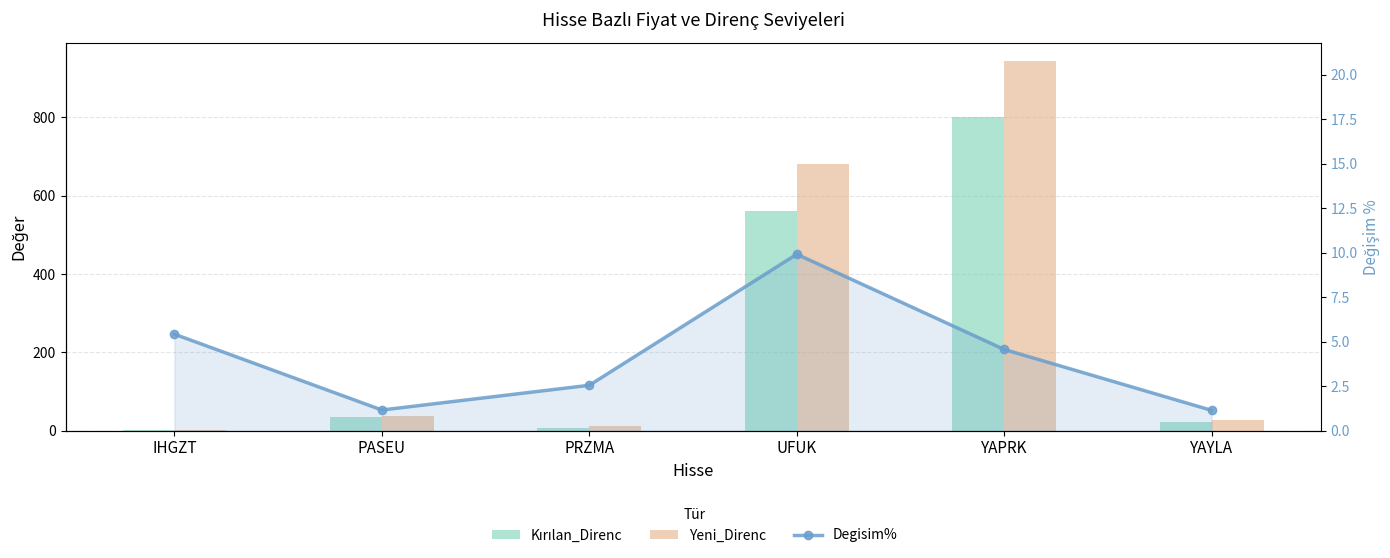

True or false: Degisim% has a value of 2.5 at PRZMA.

True